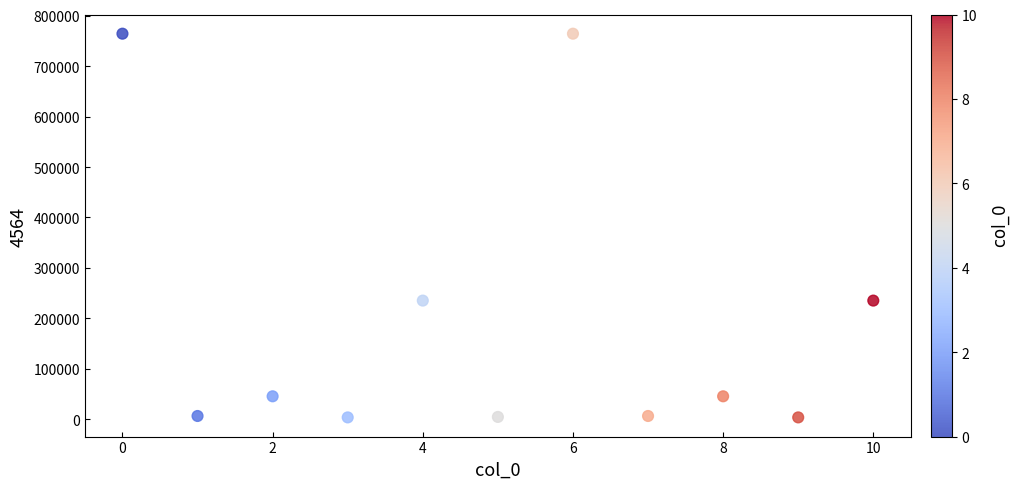

What is the range of Y values (max minus min)?

760843